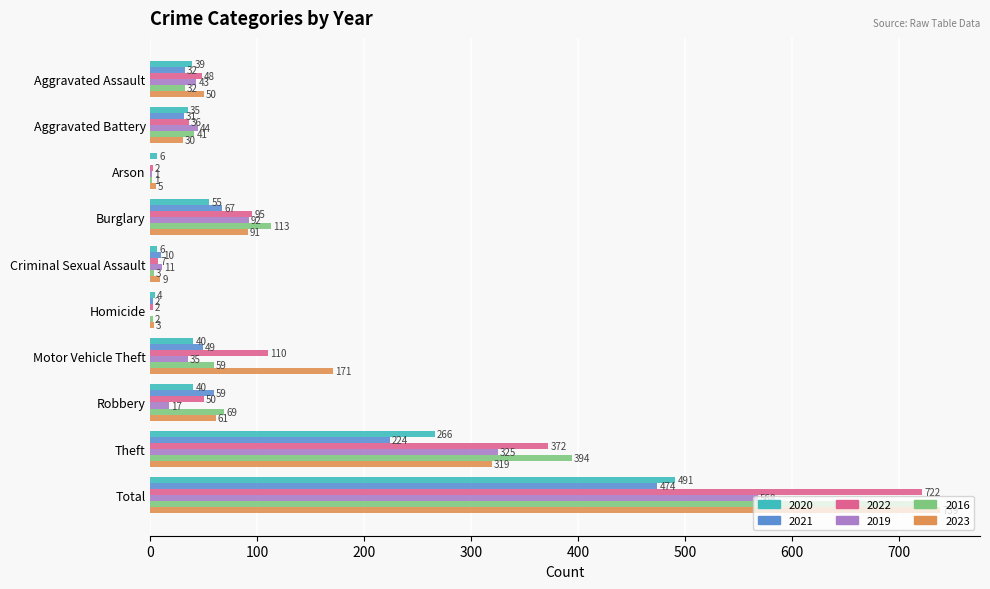

Between Aggravated Battery and Criminal Sexual Assault, which series saw the biggest shift?

2016